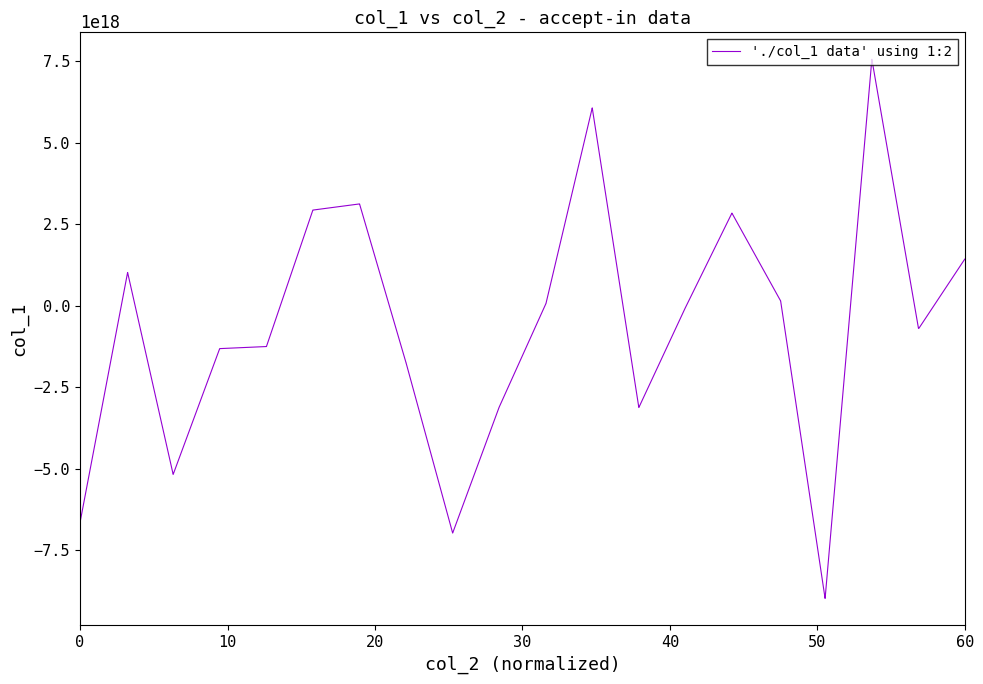

What is the value of the 30th point from the left?

2843586892645770752